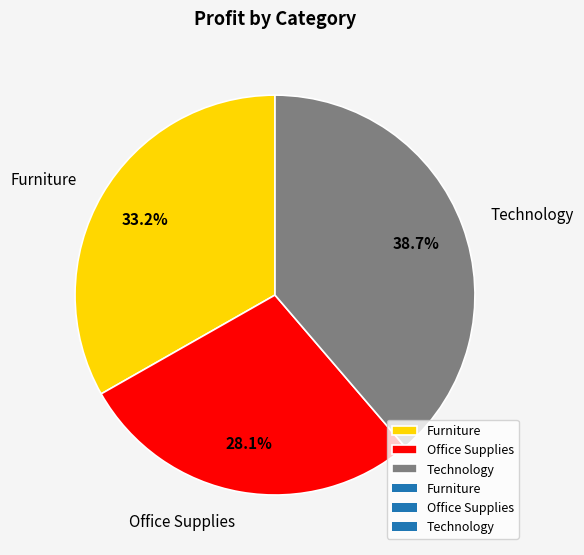

How many segments does this pie chart have?

3